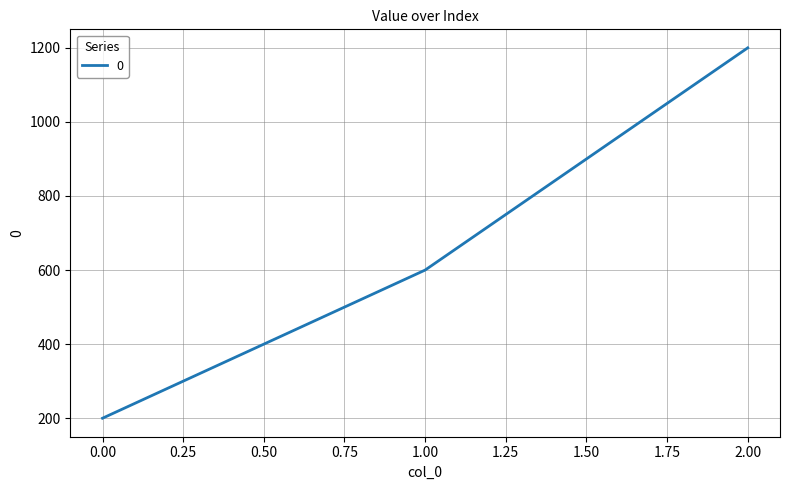

What is the difference between the maximum and minimum values?

1000